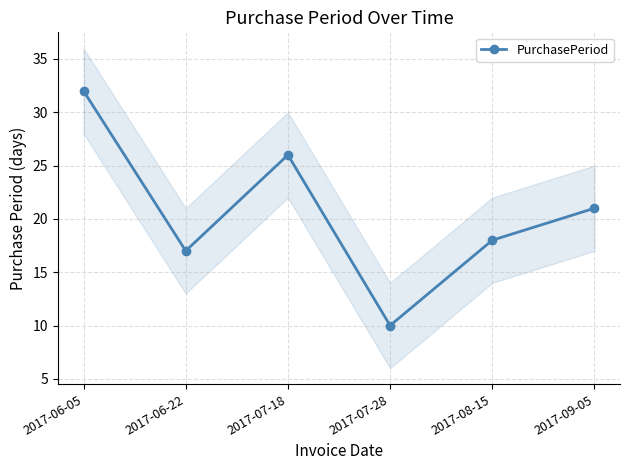

Rank the categories by value from lowest to highest.

2017-07-28, 2017-06-22, 2017-08-15, 2017-09-05, 2017-07-18, 2017-06-05